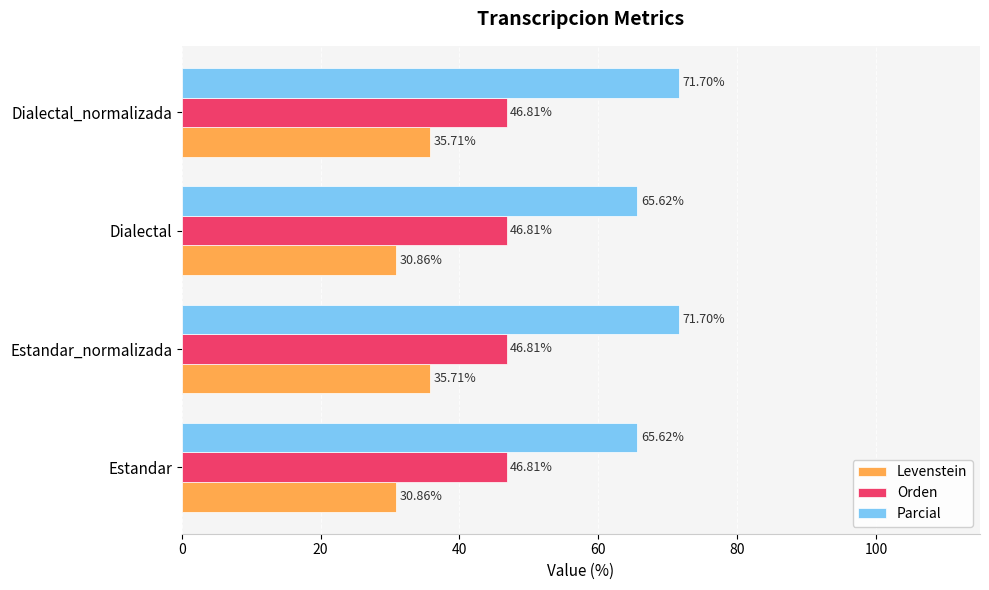

What is the difference between the highest and lowest values at Dialectal?

34.8